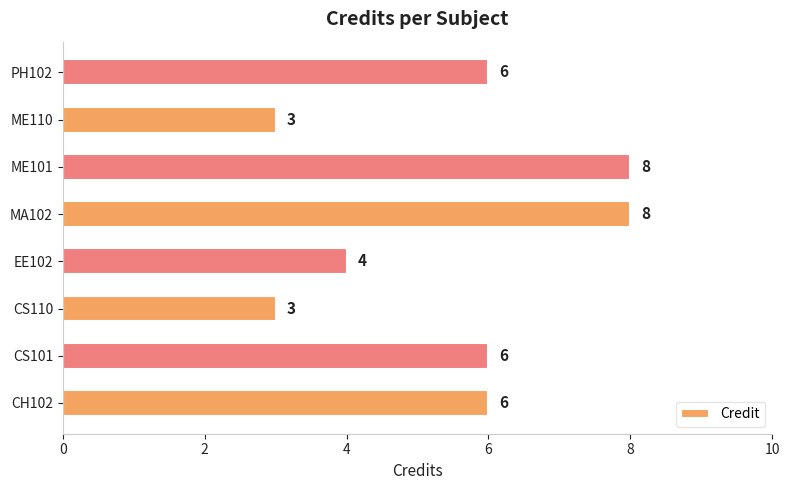

The chart shows a value of 1 at ME110. True or false?

False